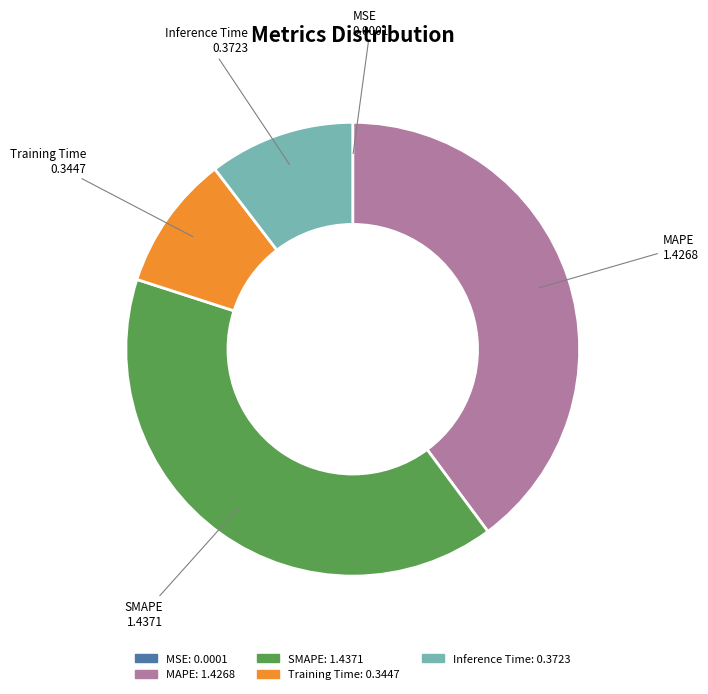

Is the sum of Inference Time and Training Time greater than half?

No